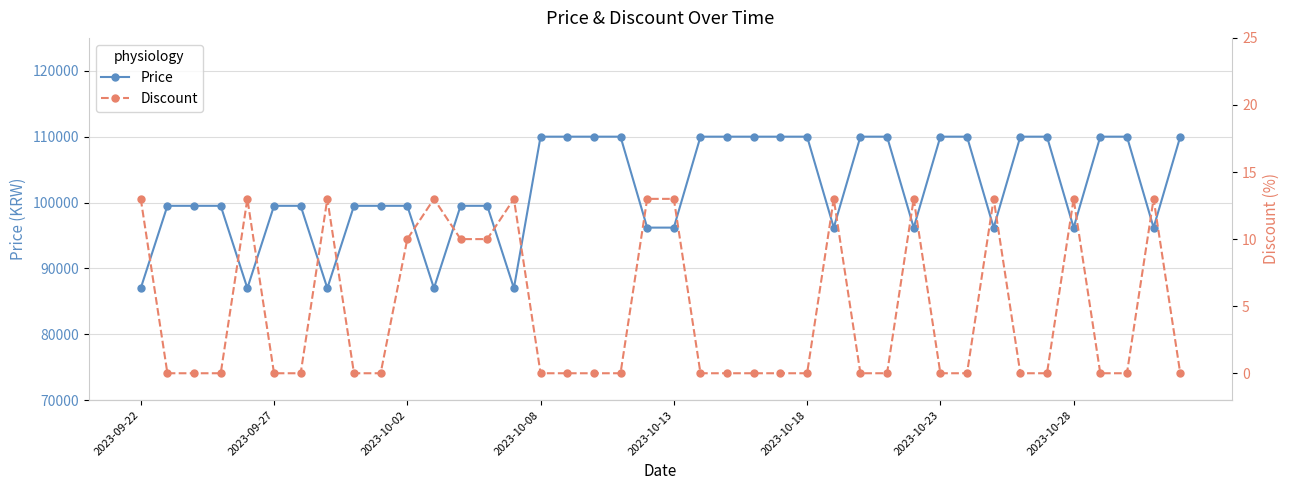

Reading left to right, extract all data points from this chart.

Price: 86990	99500	99500	99500	86990	99500	99500	86990	99500	99500	99500	86990	99500	99500	86990	110000	110000	110000	110000	96190	96190	110000	110000	110000	110000	110000	96190	110000	110000	96190	110000	110000	96190	110000	110000	96190	110000	110000	96190	110000
Discount: 13	0	0	0	13	0	0	13	0	0	10	13	10	10	13	0	0	0	0	13	13	0	0	0	0	0	13	0	0	13	0	0	13	0	0	13	0	0	13	0